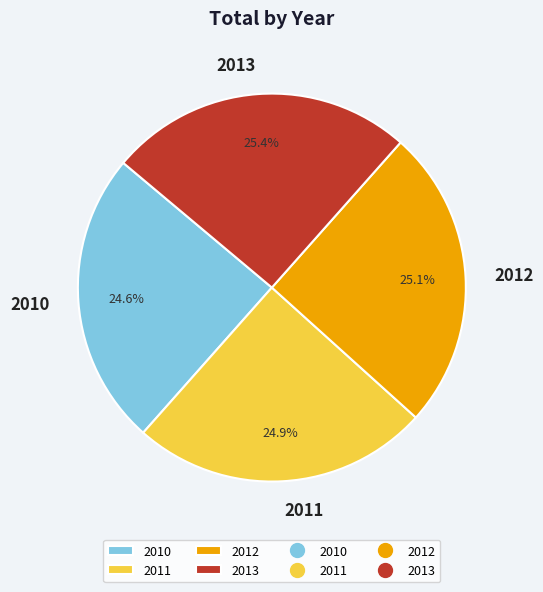

Does 2012 account for over 50% of the chart?

No